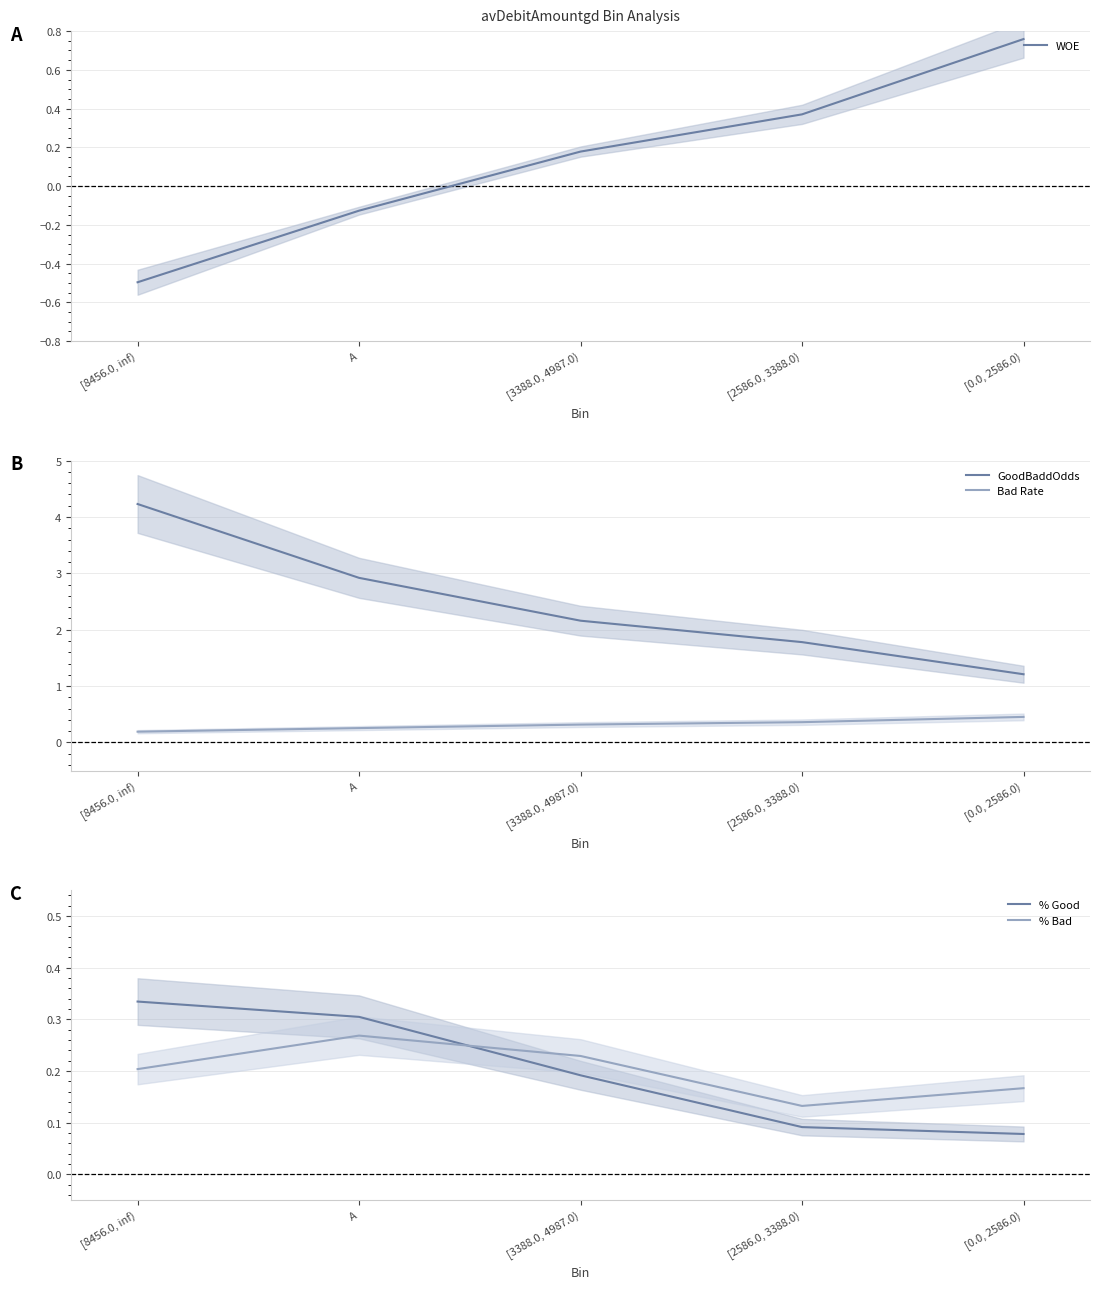

How many % Good values are between 0 and 1?

5